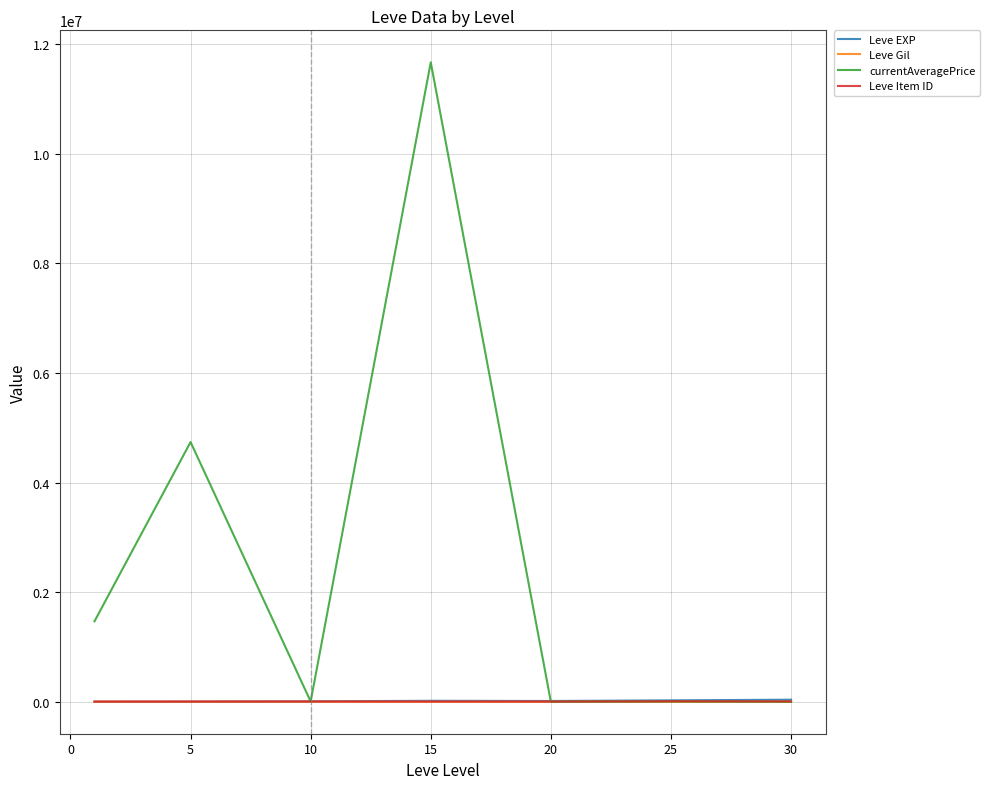

What is the highest value of the currentAveragePrice series?

11667734.7